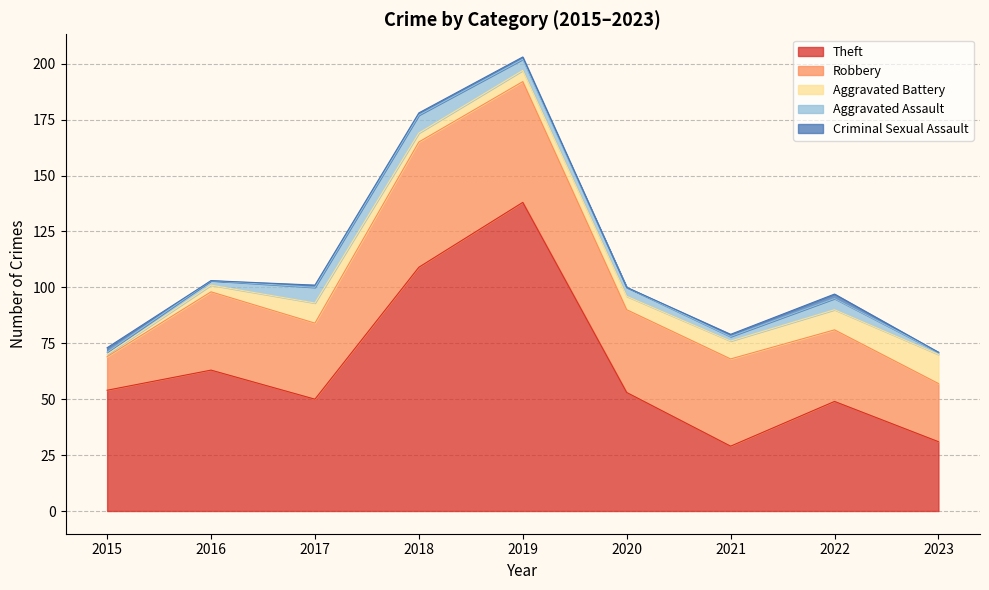

At which category is the sum across all series the highest?

2019